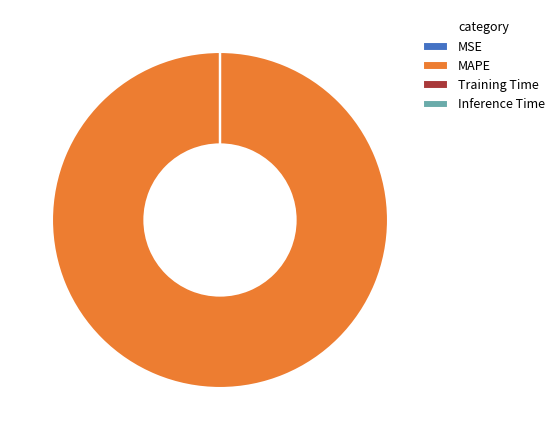

Is there a majority slice in this chart?

Yes